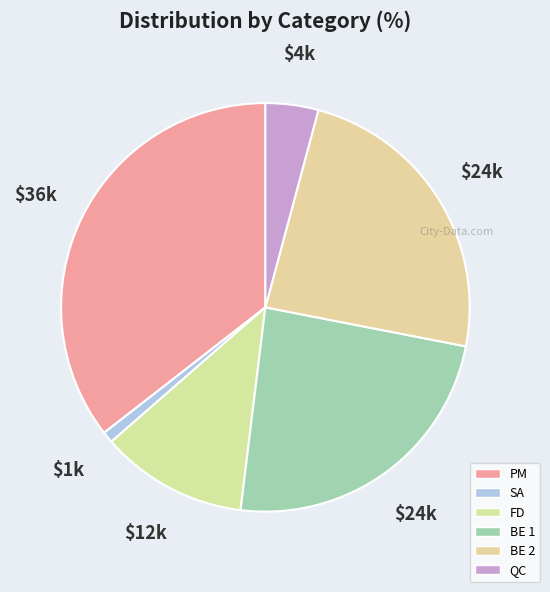

Count the number of slices in the pie.

6